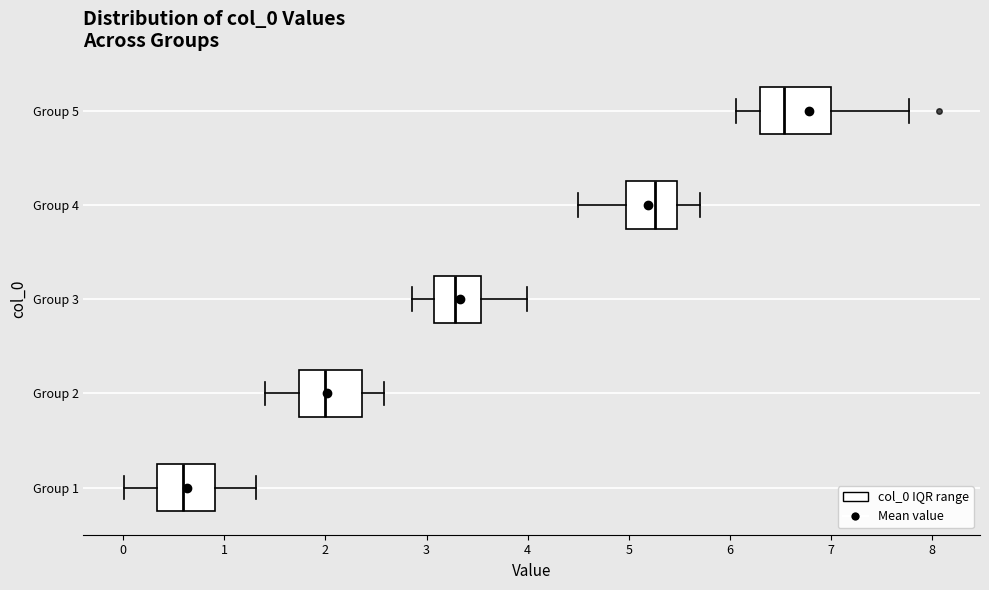

Which box's median line is the furthest to the right?

Group 5